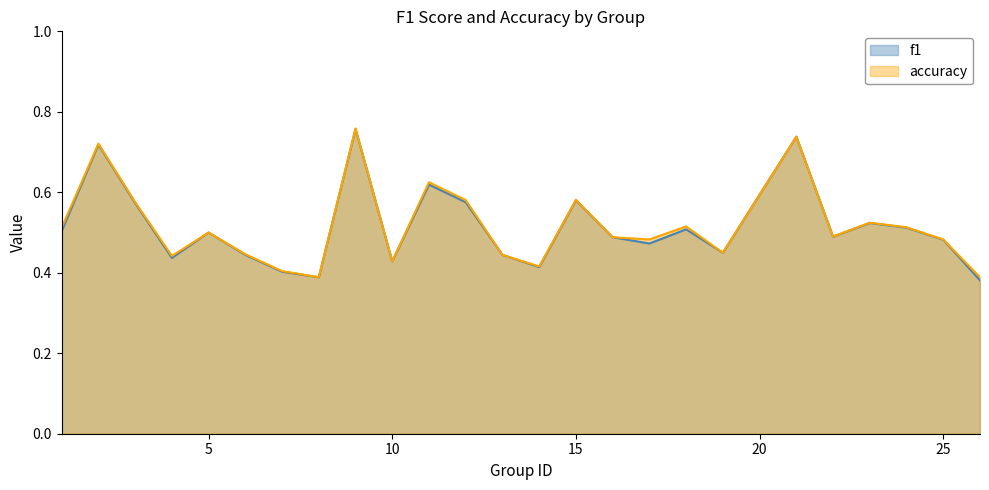

What are all the series names shown in the legend?

f1, accuracy